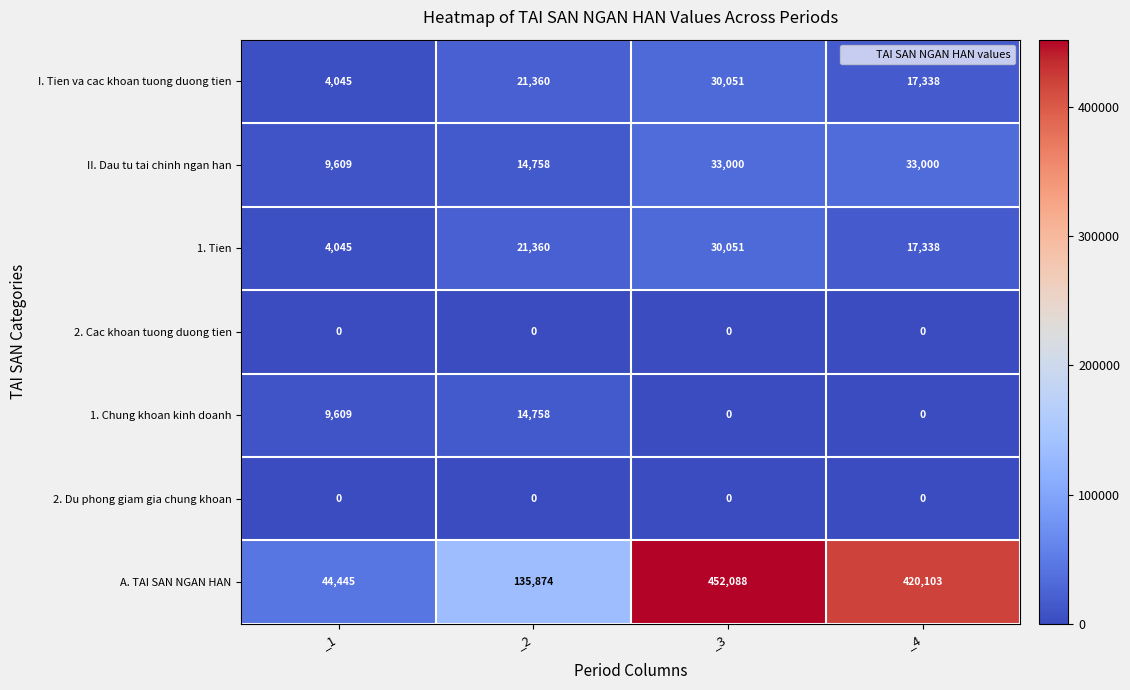

At which category is the sum across all series the highest?

_3